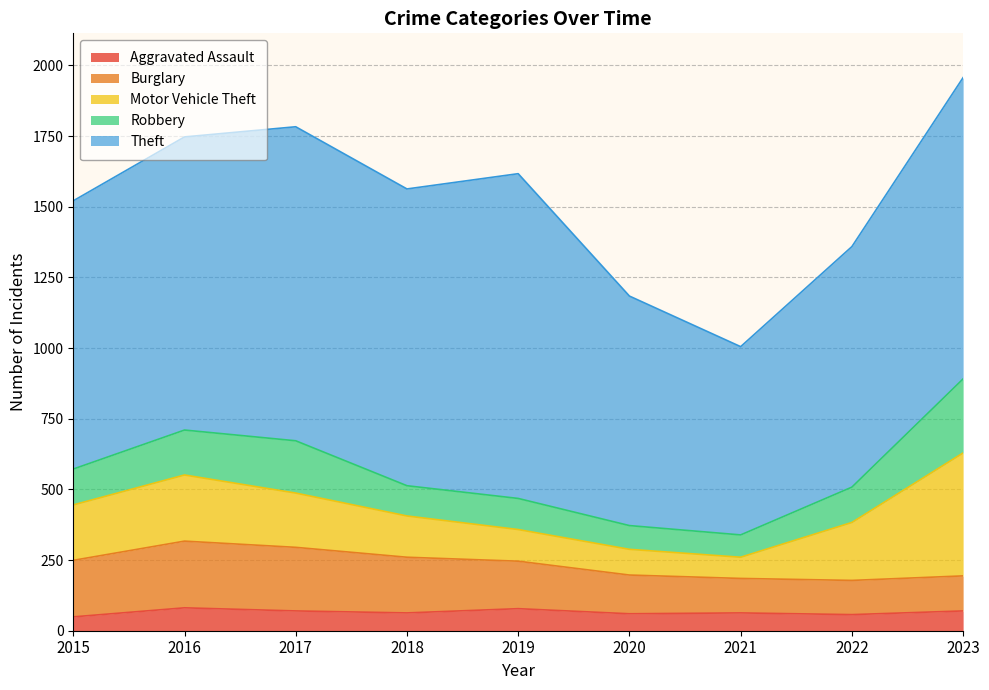

At which label does Robbery reach its minimum?

2021